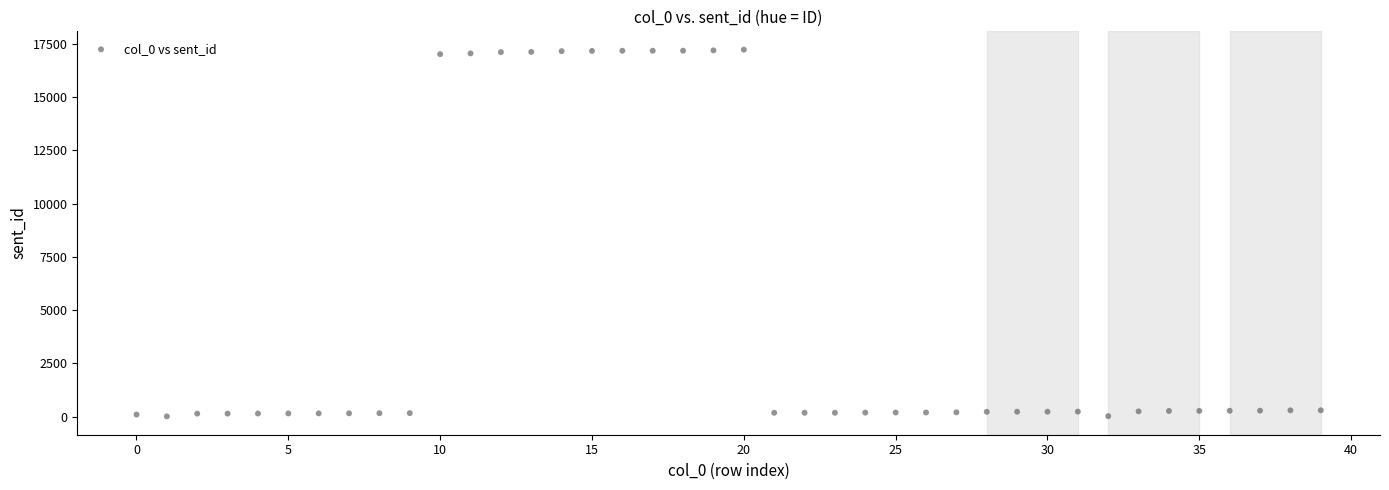

What is the range of Y values (max minus min)?

17214